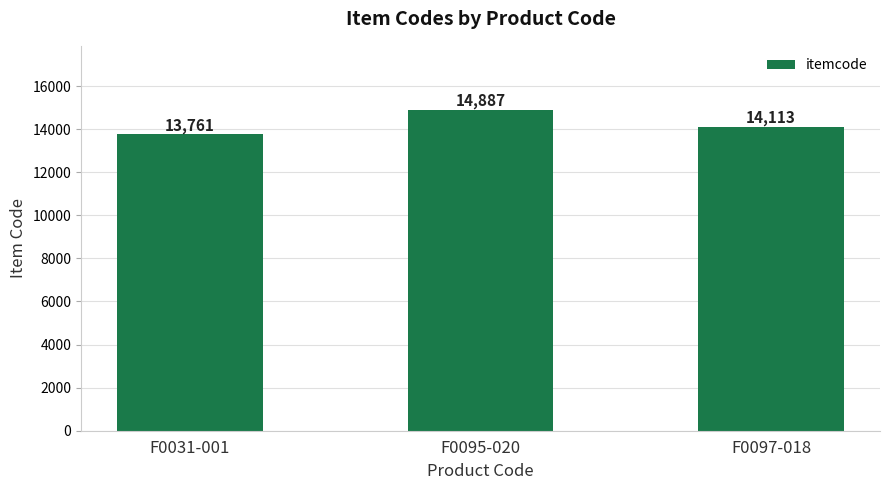

What is the difference between the values at F0095-020 and F0031-001?

1126